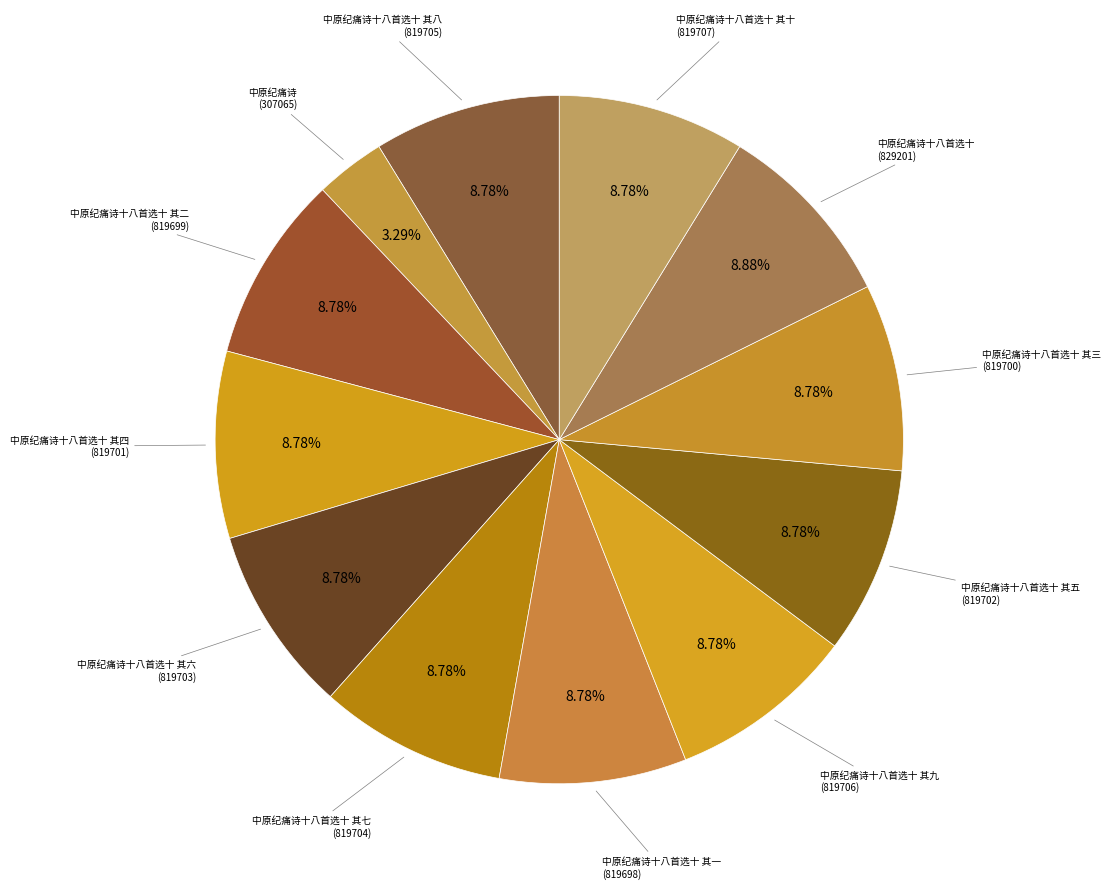

How many segments does this pie chart have?

12